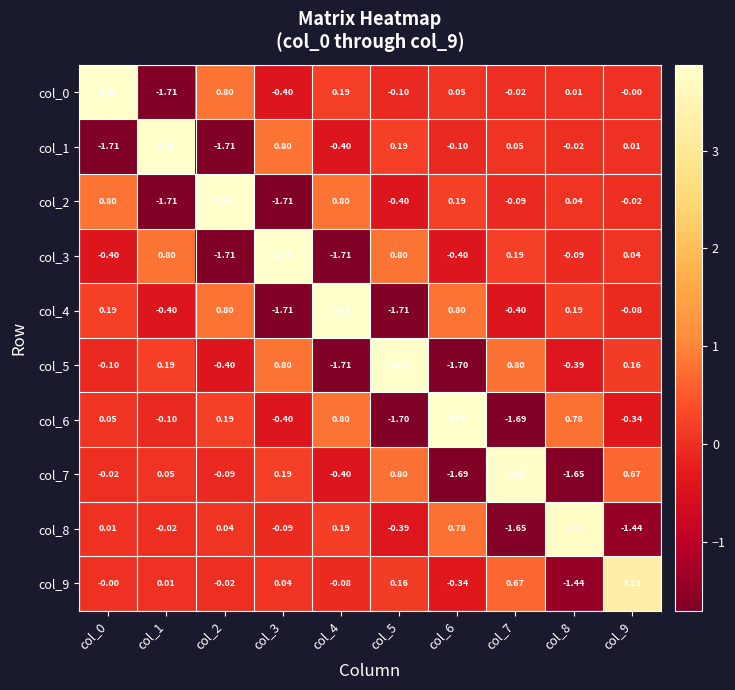

Is the value of col_7 at col_7 greater than the value of col_6 at col_3?

Yes